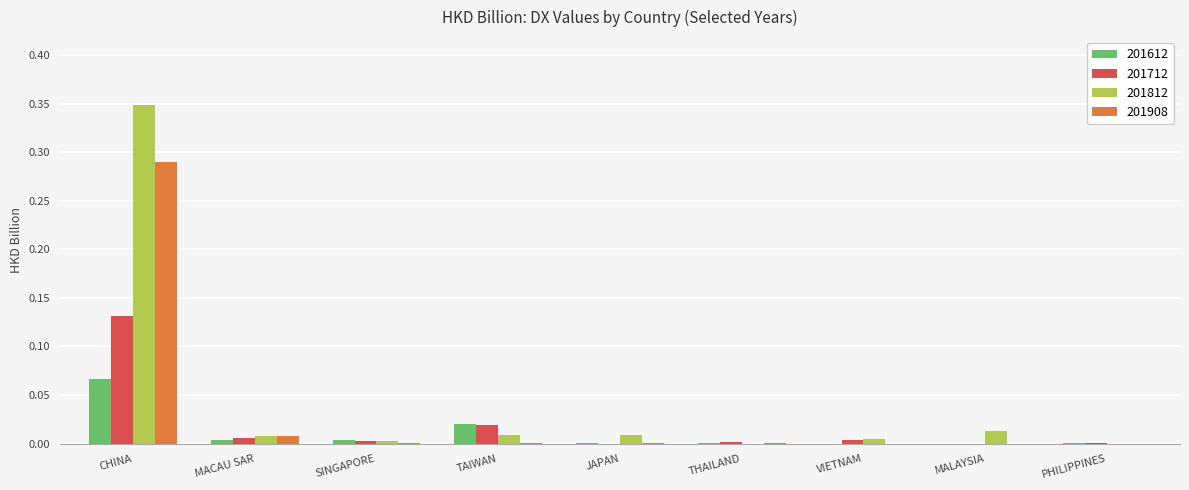

At which label does 201612 reach its peak?

CHINA